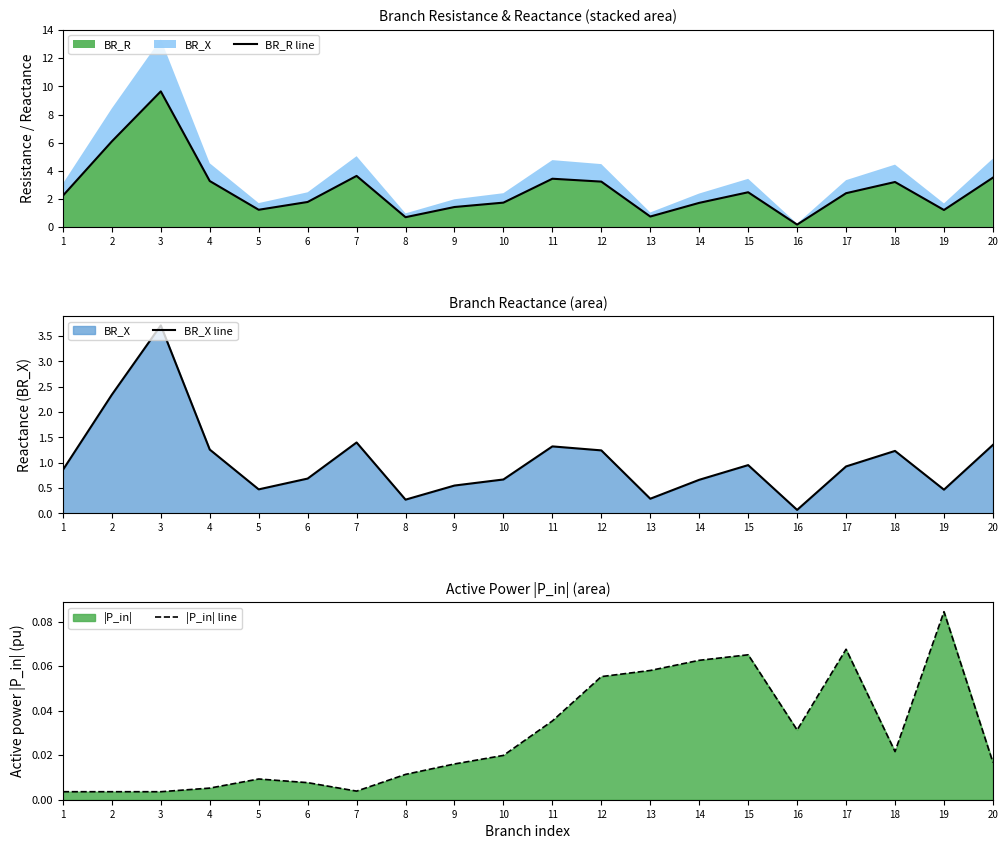

List the labels in order of BR_X line value, largest first.

3, 2, 7, 20, 11, 4, 12, 18, 15, 17, 1, 6, 10, 14, 9, 5, 19, 13, 8, 16